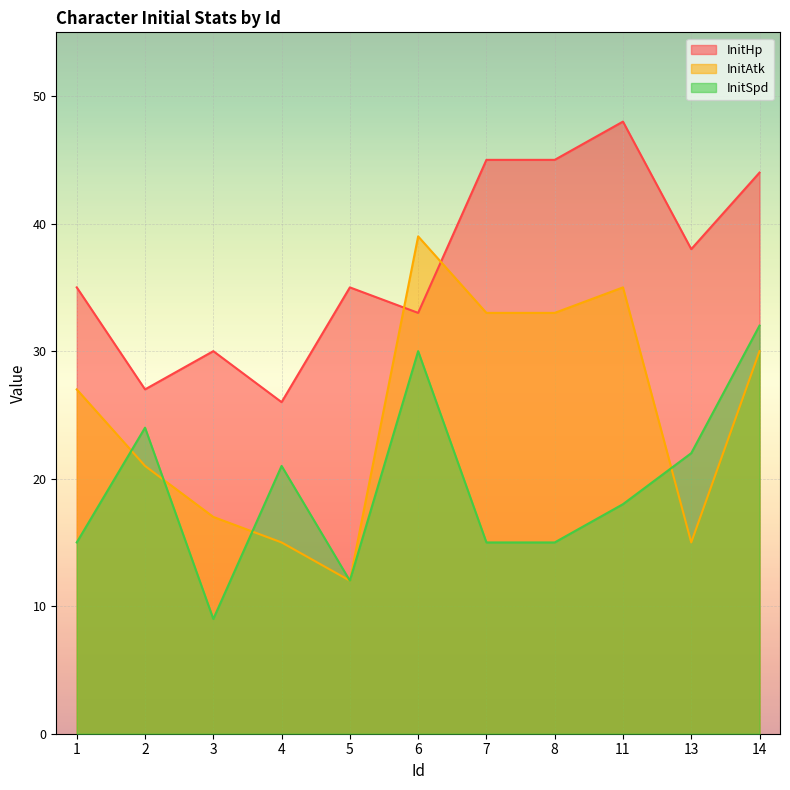

List the labels in order of InitAtk value, largest first.

6, 11, 7, 8, 14, 1, 2, 3, 4, 13, 5